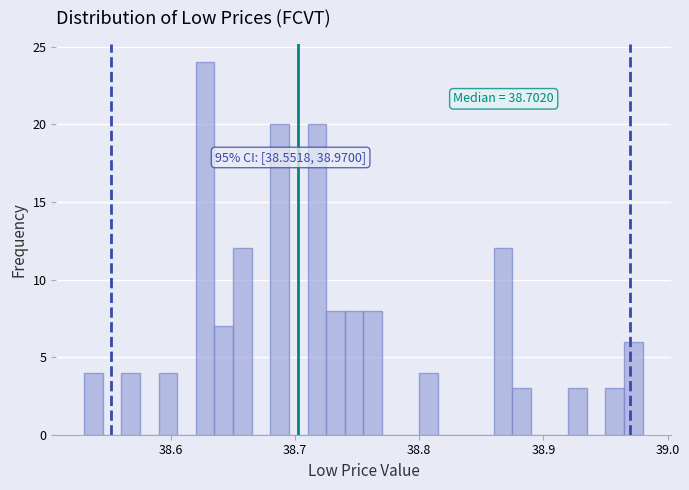

Read against the x-axis, roughly where is the centre of the tallest bar?

38.63